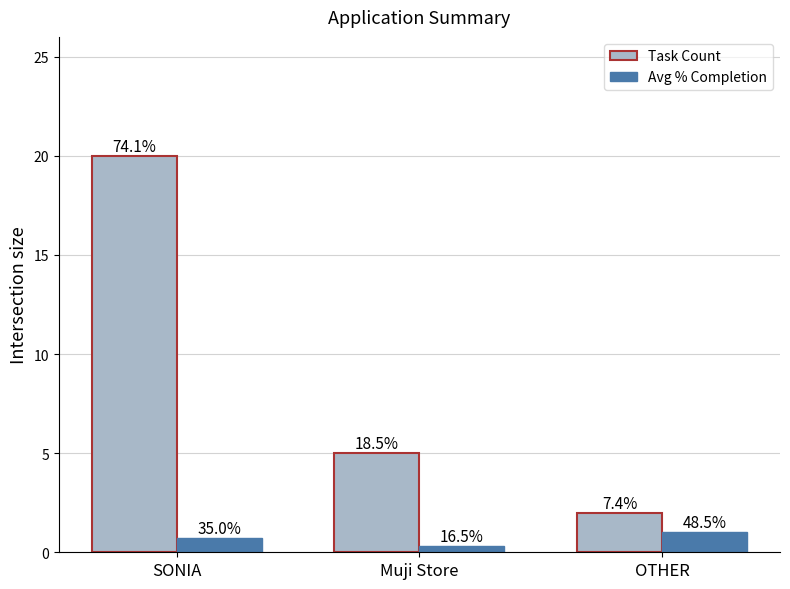

How many groups of bars are there?

3